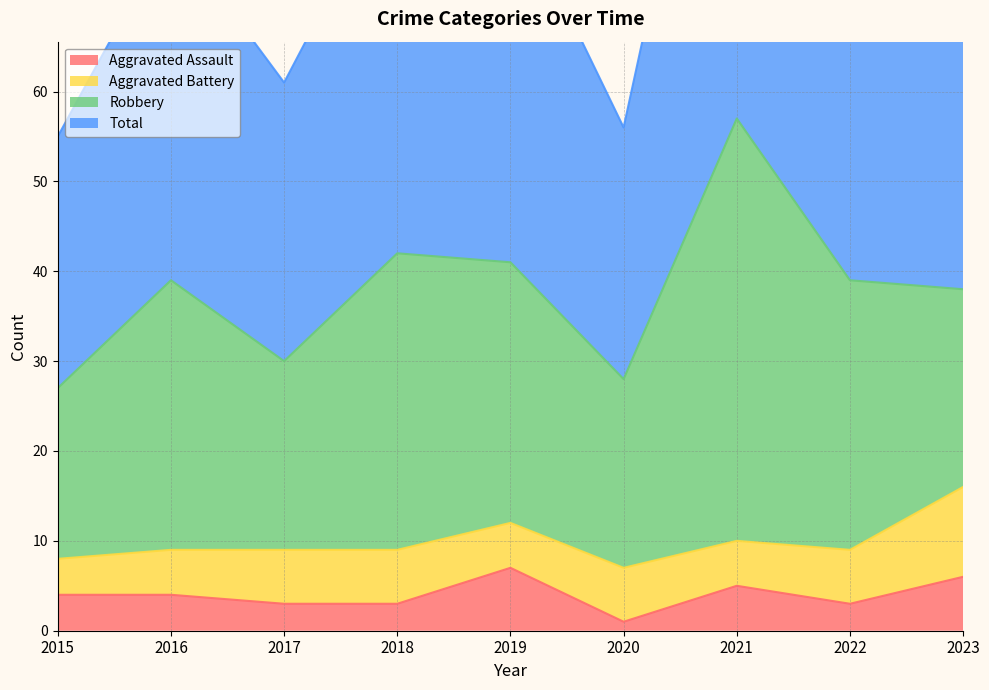

True or false: Aggravated Assault and Total intersect in this chart.

False